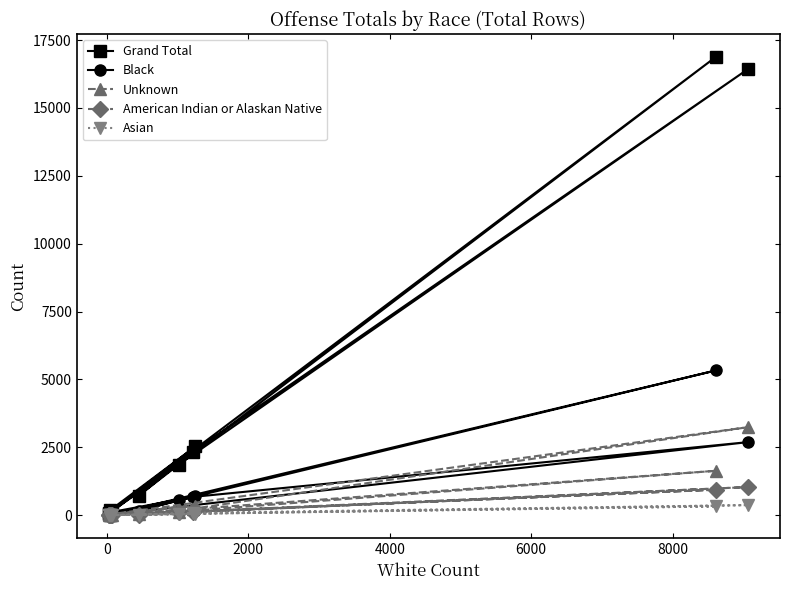

What is the greatest value displayed?

16883